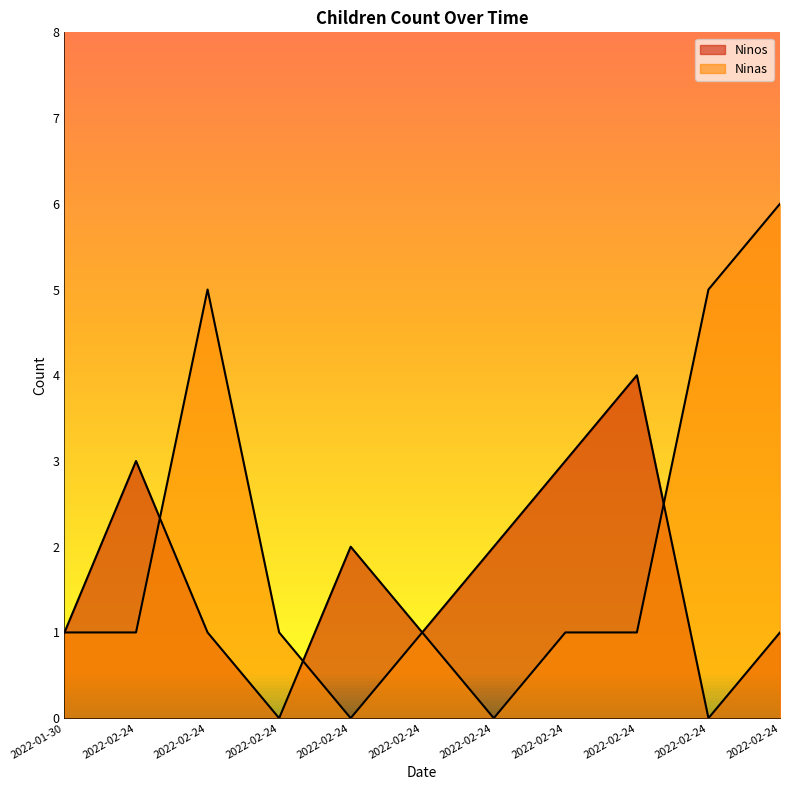

What is the label of the 4th point from the right?

2022-02-24